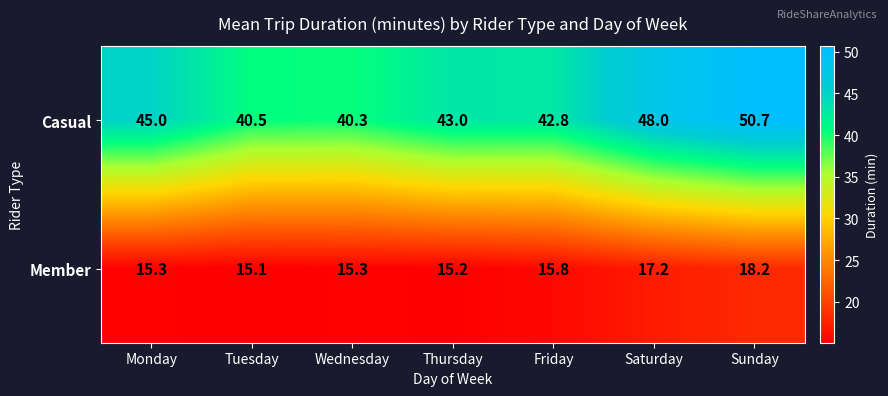

Which series changed the most between Wednesday and Sunday?

Casual